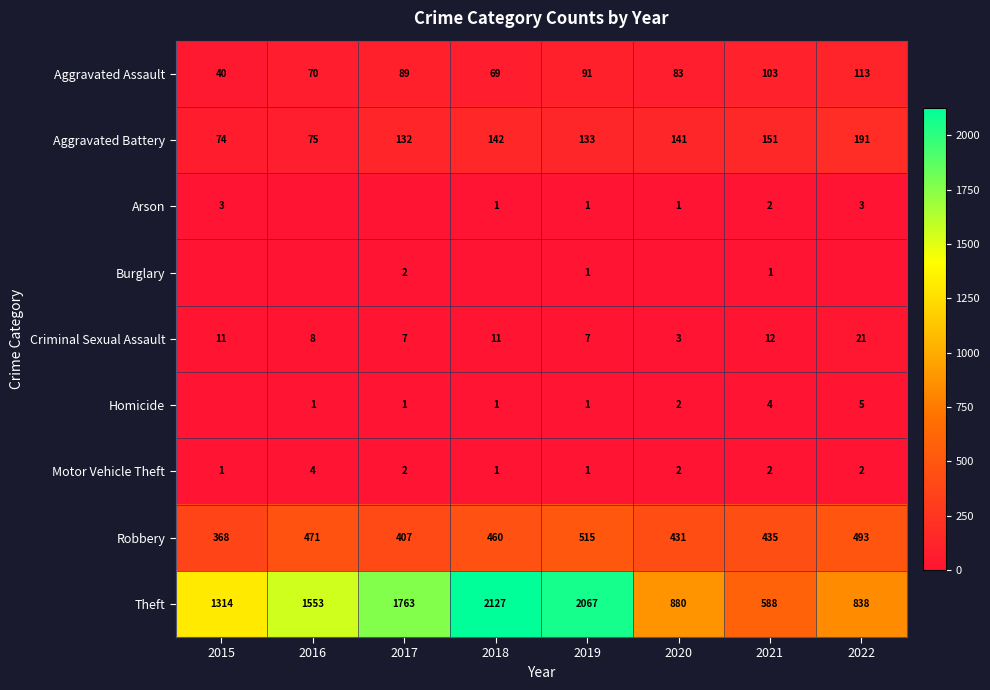

What is the difference between the highest and lowest values at 2019?

2066